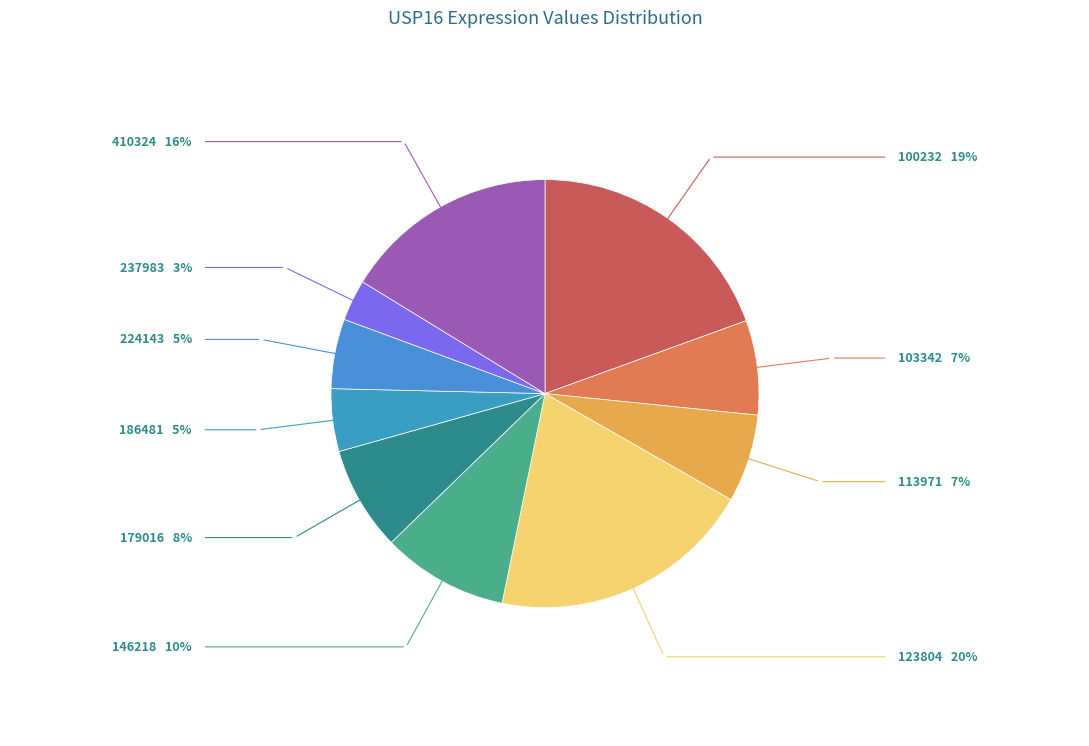

Do 123804 and 103342 together represent more than half of the pie?

No